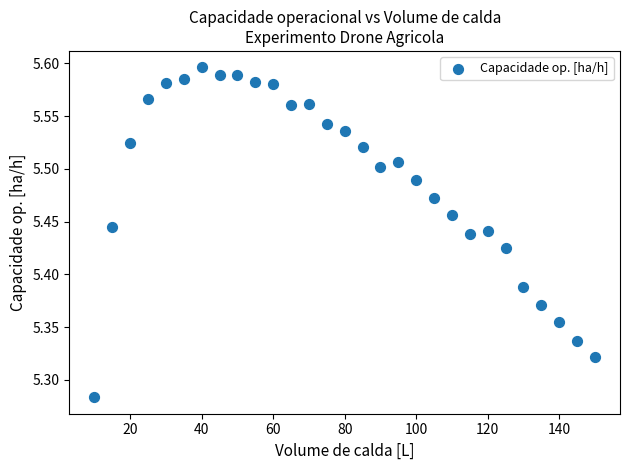

What is the range of X values (max minus min)?

140.0